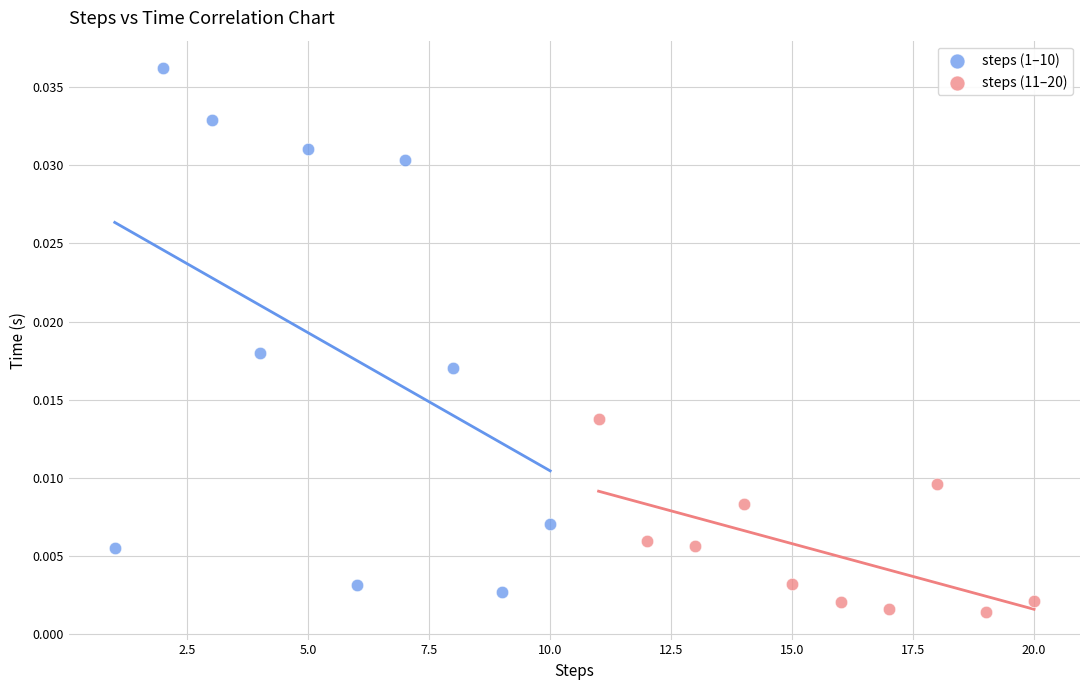

Which series has the largest Y range (max minus min)?

steps (1–10)